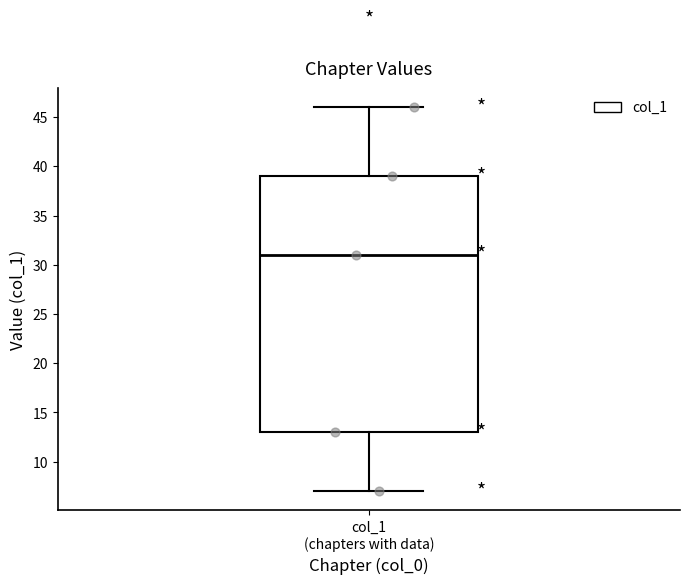

Where is the upper edge of the box for col_1 (chapters with data) on the y-axis? The values are not printed on the chart, so give them approximately, as read against the axis.

39